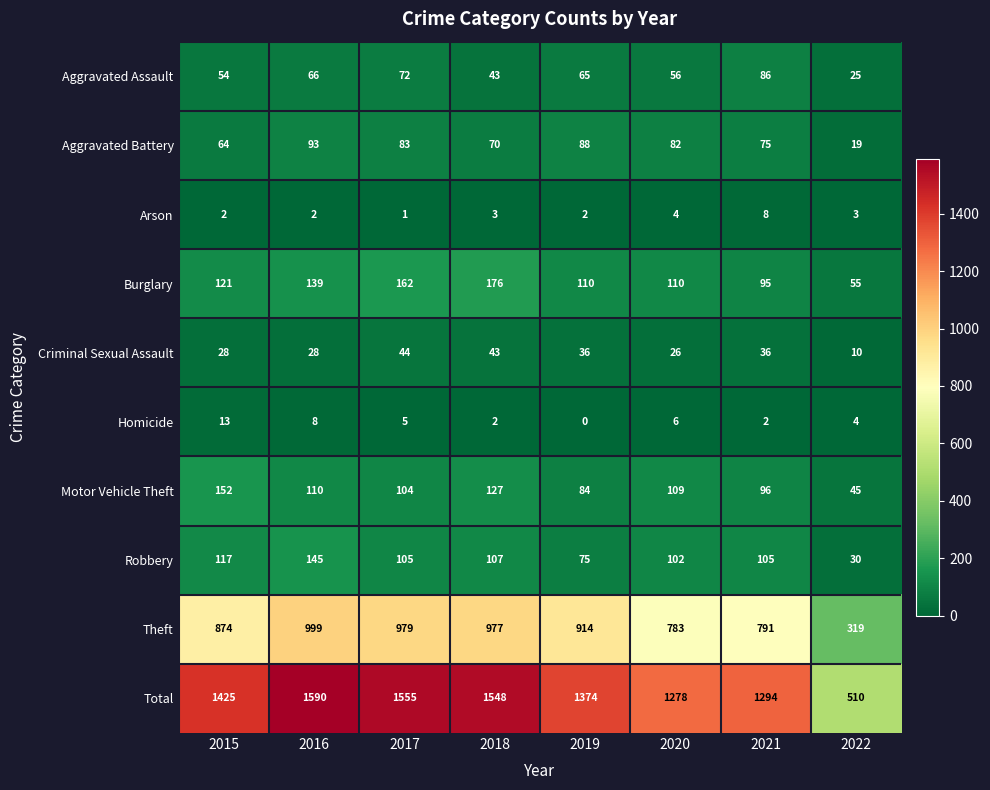

Count the number of categories in the chart.

8